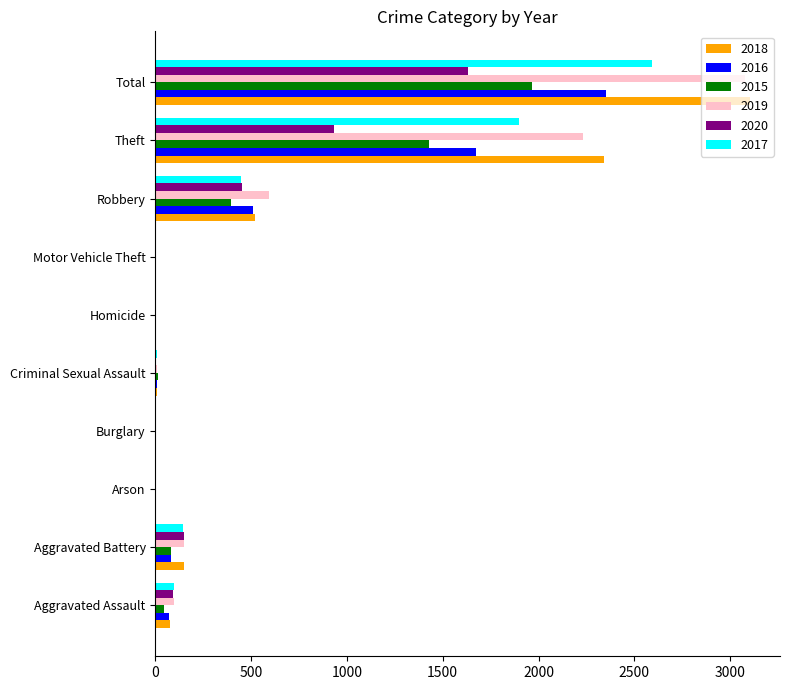

Which series has the widest spread of values?

2018